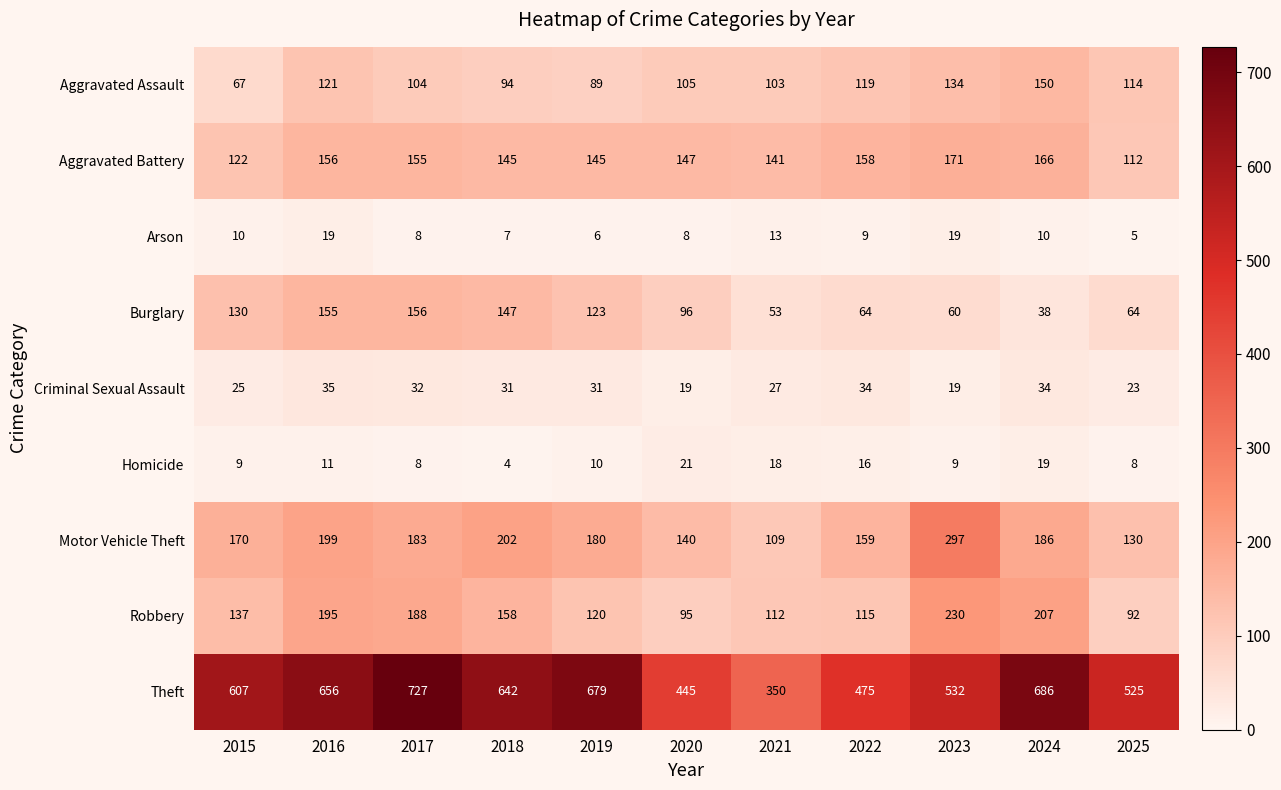

How many data points in Aggravated Battery are less than 147?

5